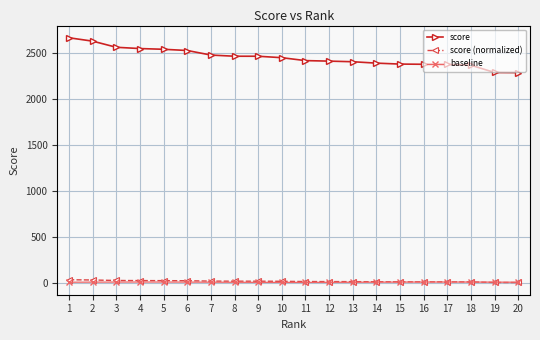

List the series in order of their peak value, highest first.

score, score (normalized), baseline